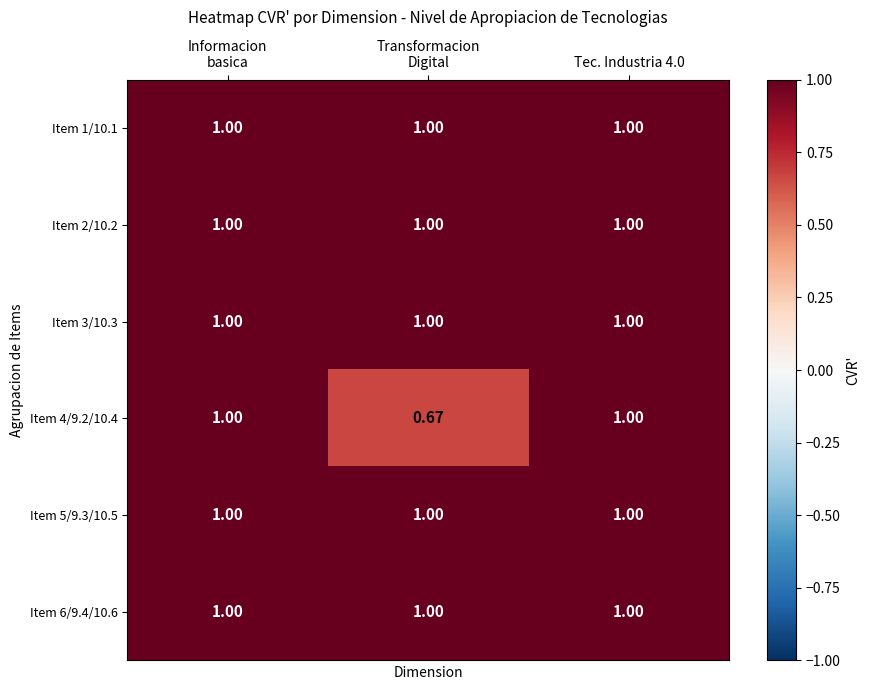

How many series are shown in this chart?

6